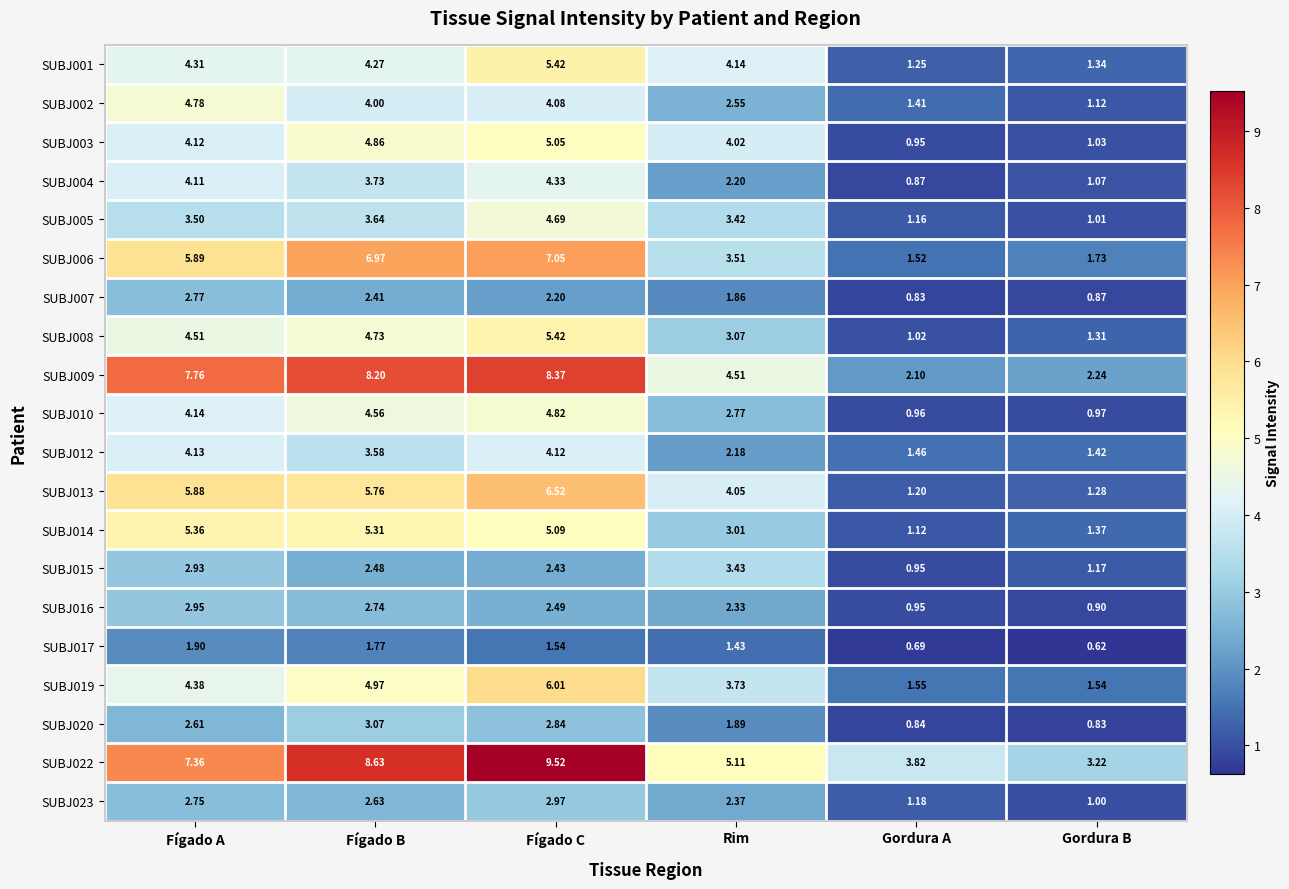

At which category is the sum across all series the highest?

Fígado C